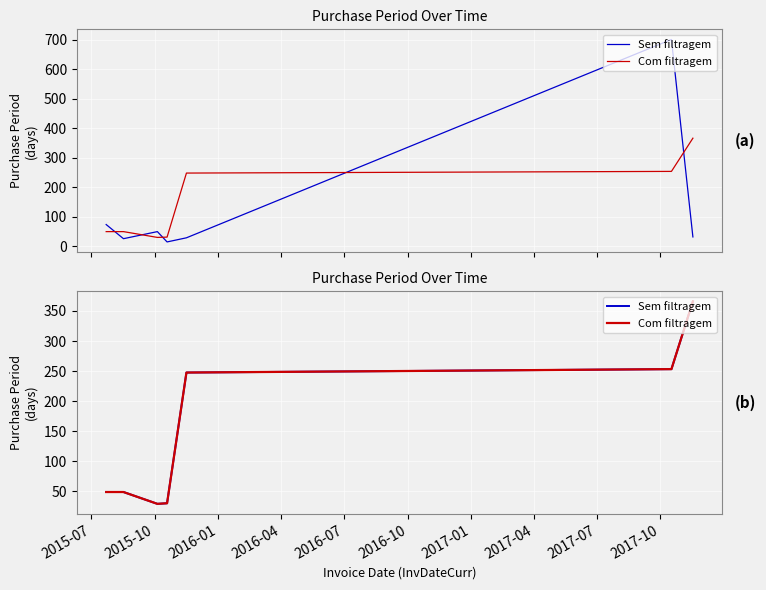

True or false: Sem filtragem and Com filtragem intersect in this chart.

False